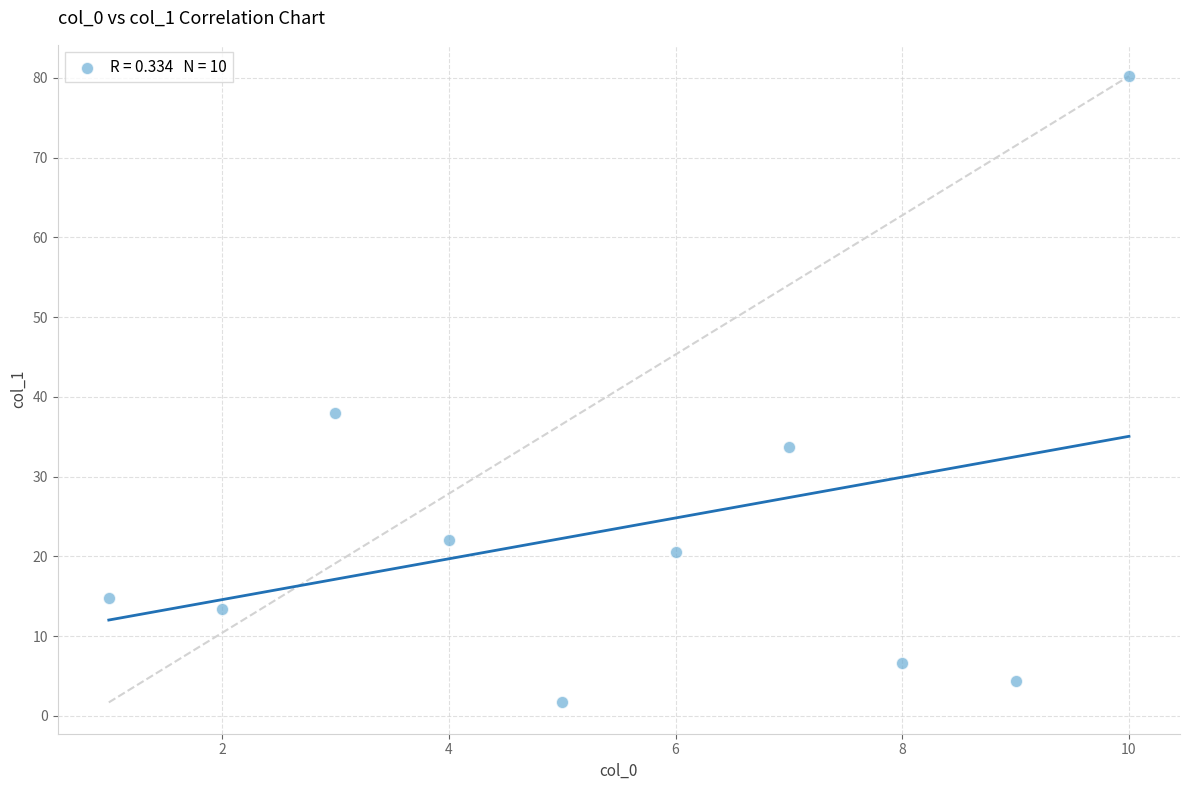

What Y value in the scatter plot is closest to 40?

38.0